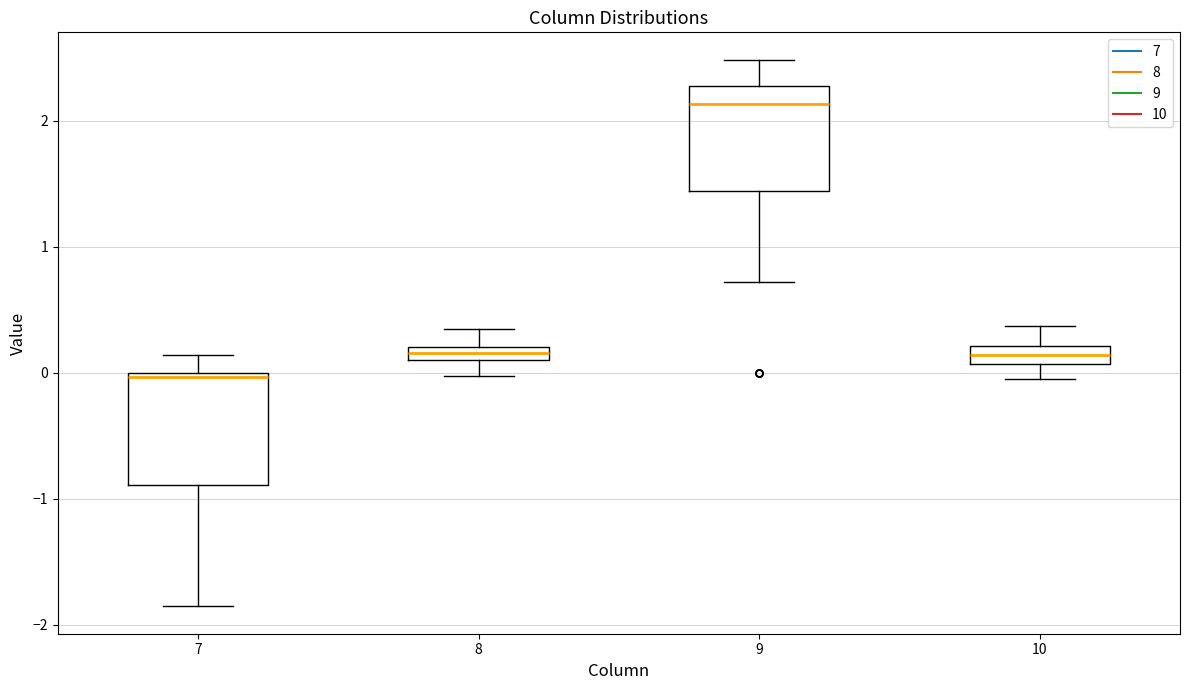

Which box's median line is the highest?

9